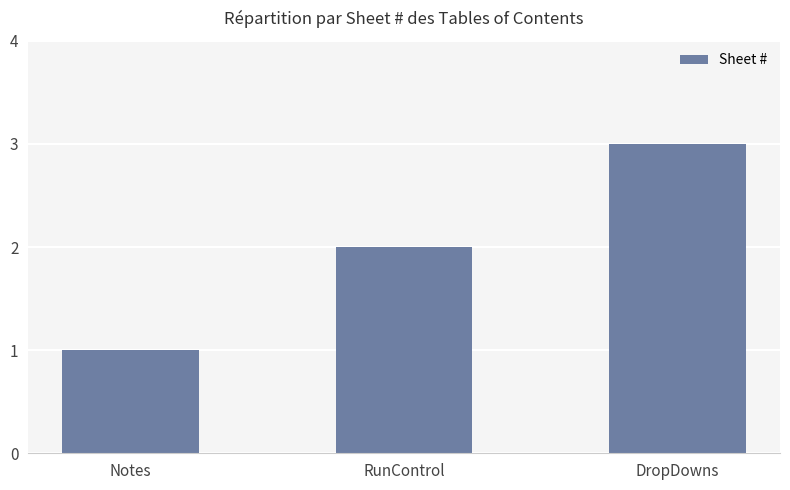

Approximately how many times larger is the value at RunControl compared to DropDowns?

0.7